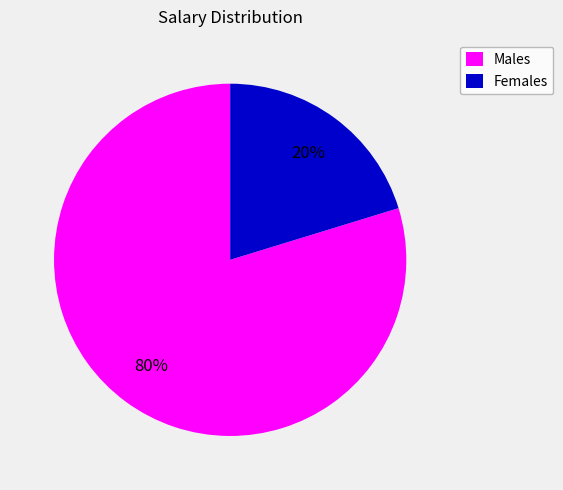

To the nearest percent, what is the average slice percentage?

50%